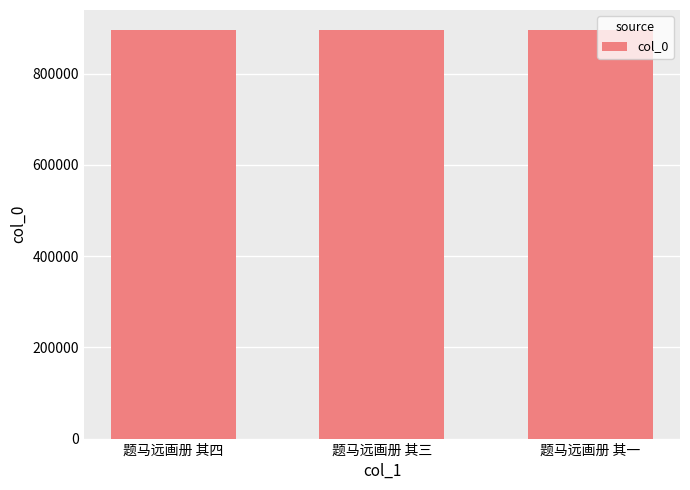

The chart shows a value of 894658 at 题马远画册 其四. True or false?

True